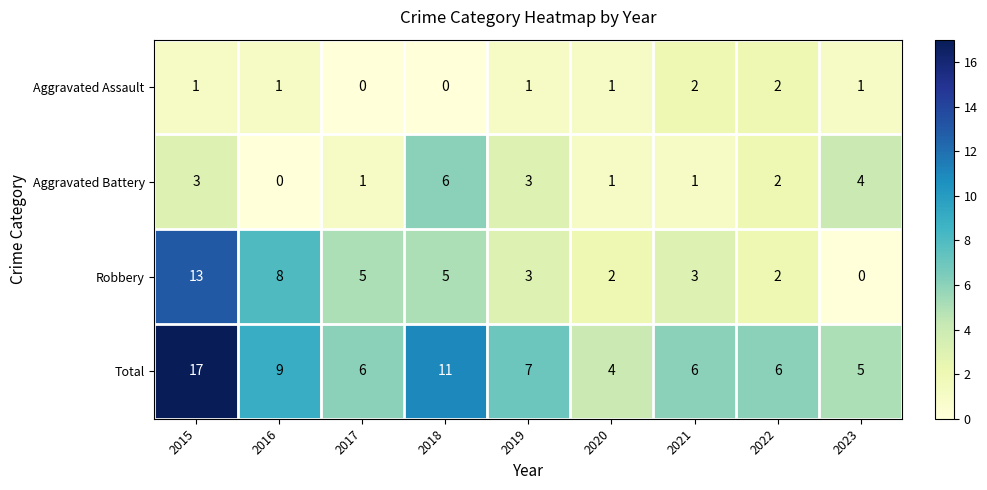

At which label does Total first exceed 6?

2015